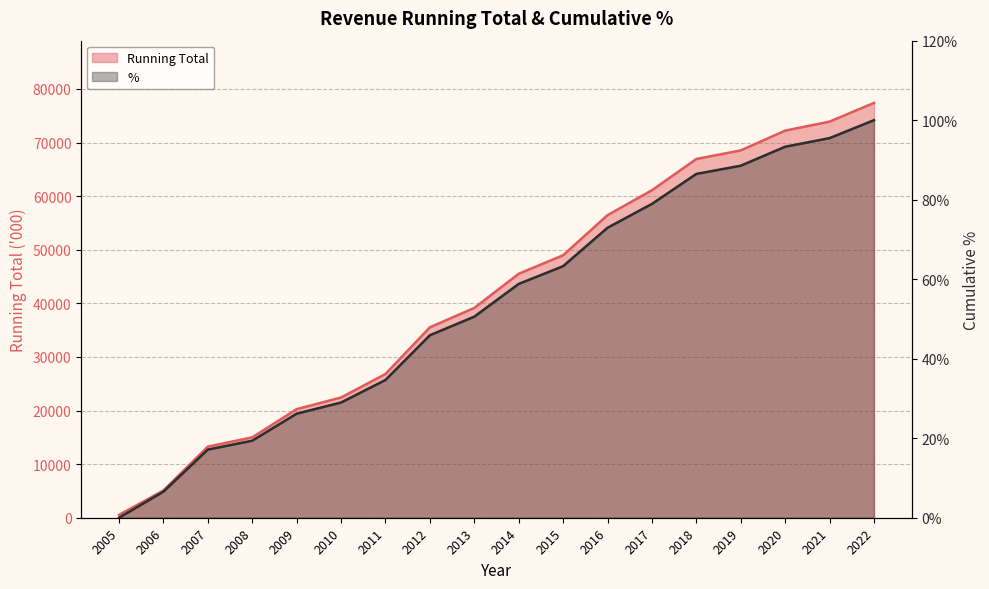

How many values in the Running Total series exceed 45514?

8